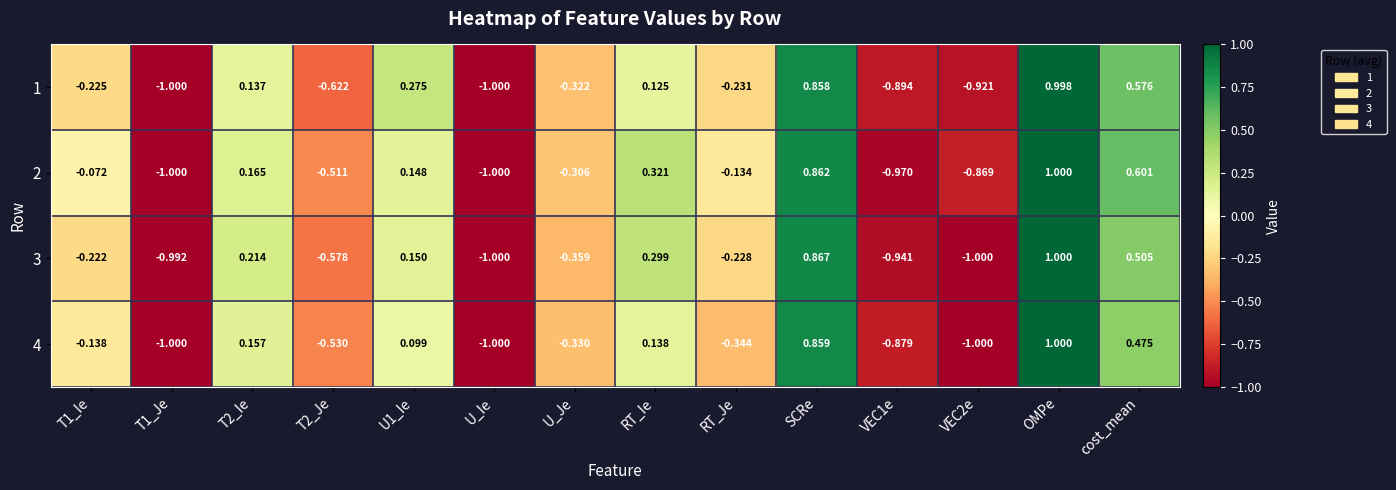

Which label corresponds to the largest value in the chart?

OMPe